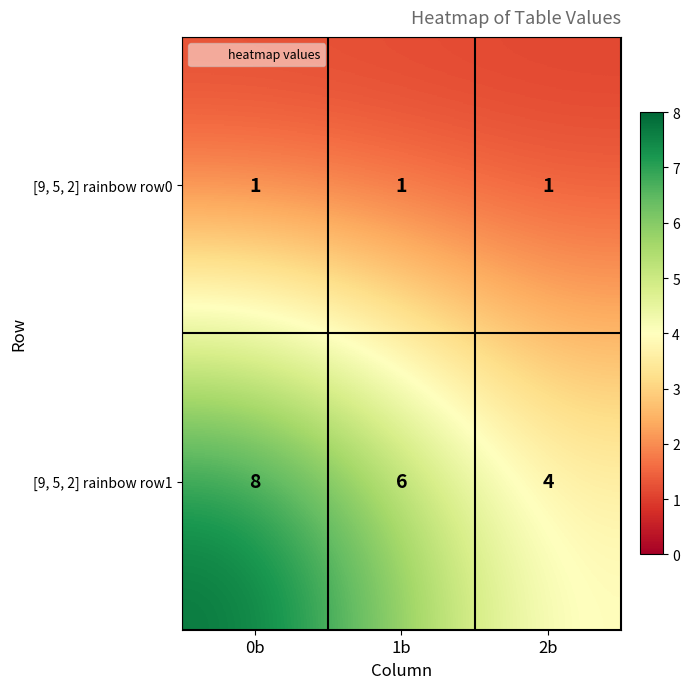

List the series in order of their overall mean, highest first.

[9, 5, 2] rainbow row1, [9, 5, 2] rainbow row0